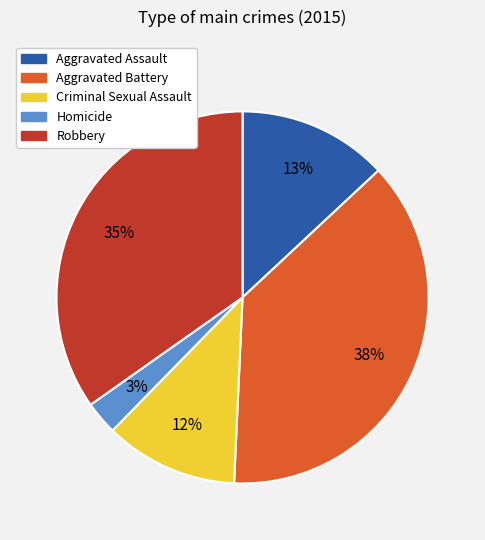

Which has a higher value, Criminal Sexual Assault or Homicide?

Criminal Sexual Assault